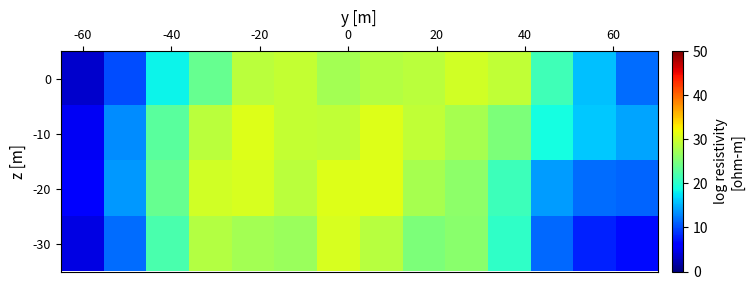

Reading left to right, list all the values displayed in this chart.

0: 3.4	10.1	18.3	23.6	28.8	29.3	27.4	28.4	28.8	30.2	29.2	21.4	15.7	11.6
-10: 5.2	13.3	22.9	28.8	31.0	29.5	29.2	30.9	29.2	27.6	25.0	18.8	16.1	14.3
-20: 5.7	13.7	23.8	30.2	30.5	28.8	31.0	31.1	27.6	26.0	21.3	13.9	11.7	11.3
-30: 4.4	11.7	22.0	28.4	27.5	26.8	30.6	28.6	25.1	25.9	20.4	11.4	7.9	6.8